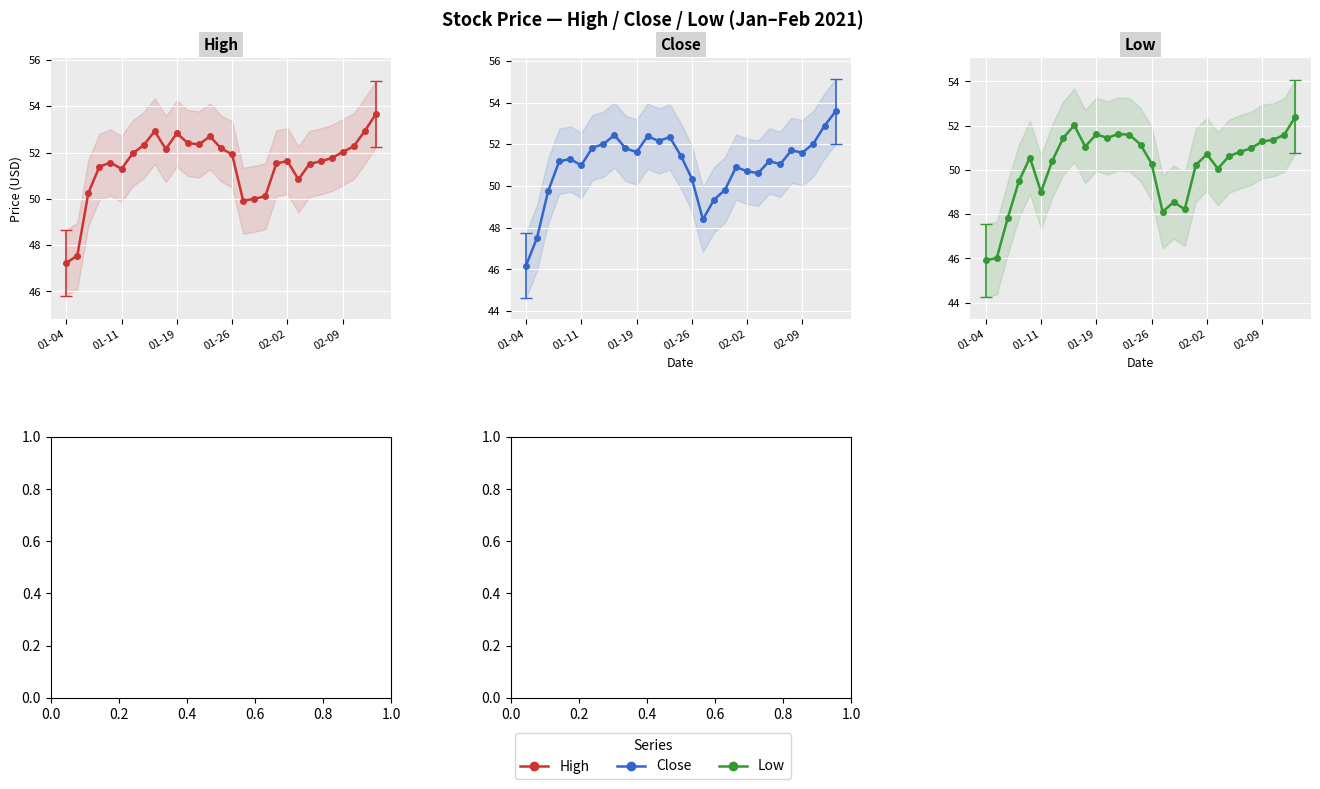

Reading left to right, transcribe all the data shown in this chart.

High: 47.2	47.5	50.3	51.4	51.6	51.3	52.0	52.3	52.9	52.2	52.8	52.4	52.3	52.7	52.2	51.9	49.9	50.0	50.1	51.5	51.6	50.8	51.5	51.6	51.8	52.0	52.3	52.9	53.7
Close: 46.2	47.5	49.8	51.2	51.3	51.0	51.8	52.0	52.5	51.8	51.6	52.4	52.2	52.3	51.5	50.4	48.4	49.3	49.8	50.9	50.7	50.6	51.2	51.0	51.7	51.6	52.0	52.9	53.6
Low: 45.9	46.0	47.8	49.5	50.6	49.0	50.4	51.4	52.0	51.1	51.6	51.5	51.6	51.6	51.2	50.3	48.1	48.5	48.2	50.2	50.7	50.1	50.6	50.8	51.0	51.3	51.4	51.6	52.4